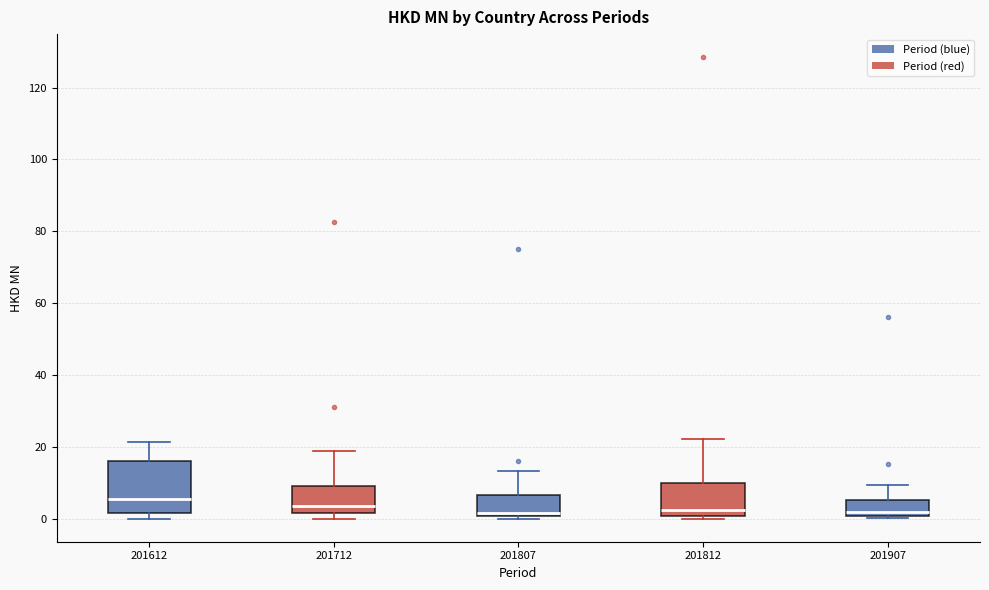

Reading left to right, transcribe this box plot: for each box, give where its median line is, the range the box spans, and where its two whiskers end, as read against the y-axis. The values are not printed on the chart, so give them approximately, as read against the axis.

201612: median 6, box 2 to 16, whiskers 0 to 22
201712: median 4, box 2 to 10, whiskers 0 to 18
201807: median 2, box 0 to 6, whiskers 0 (just below the box's lower edge) to 14
201812: median 2, box 0 to 10, whiskers 0 (just below the box's lower edge) to 22
201907: median 2, box 0 to 6, whiskers 0 (just below the box's lower edge) to 10